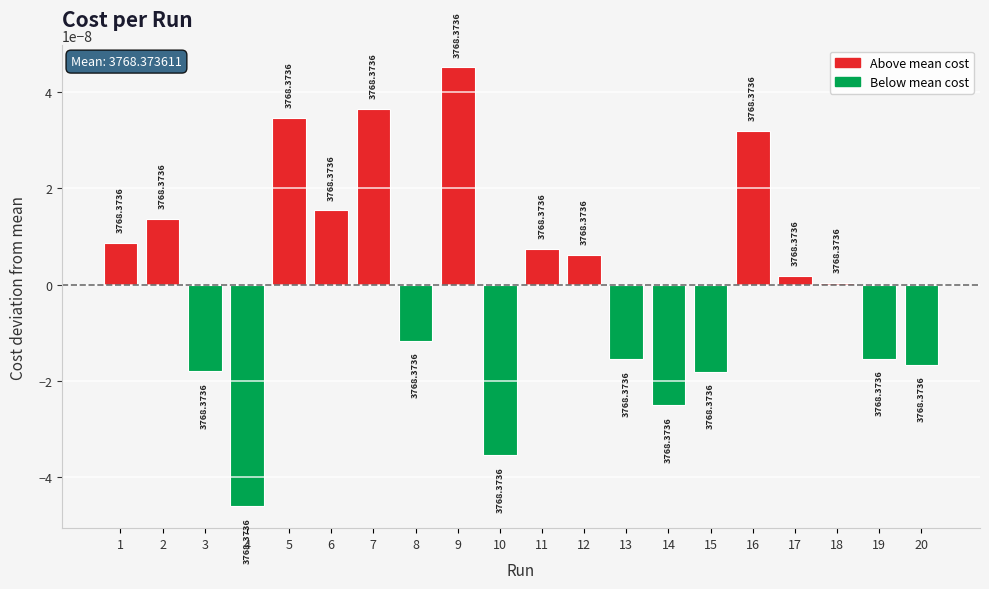

Which has a higher value, 1 or 17?

1